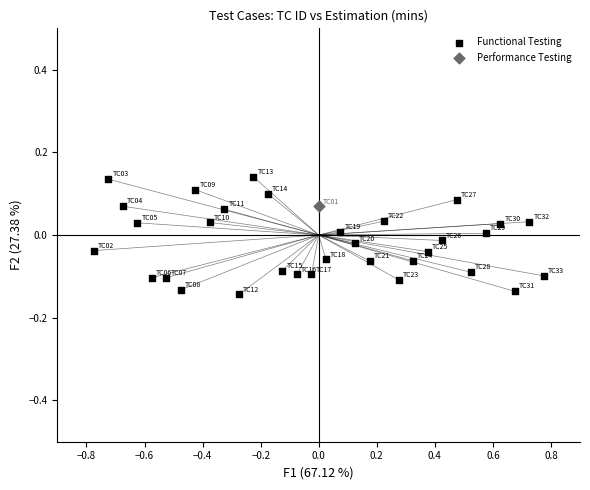

What are all the series names shown in the legend?

Functional Testing, Performance Testing